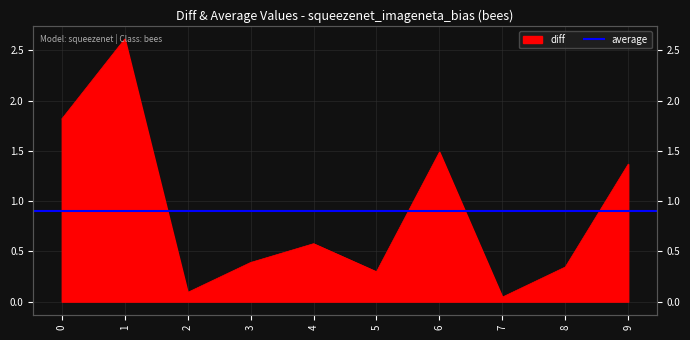

True or false: the data shows 1.3 at 1.

False